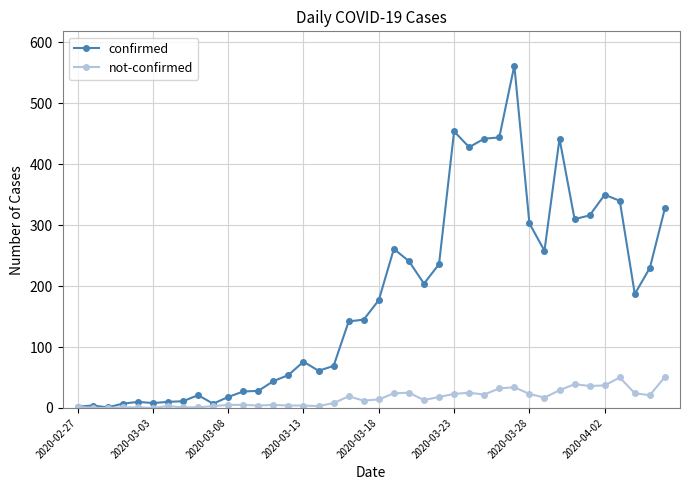

List the series in order of their overall mean, lowest first.

not-confirmed, confirmed